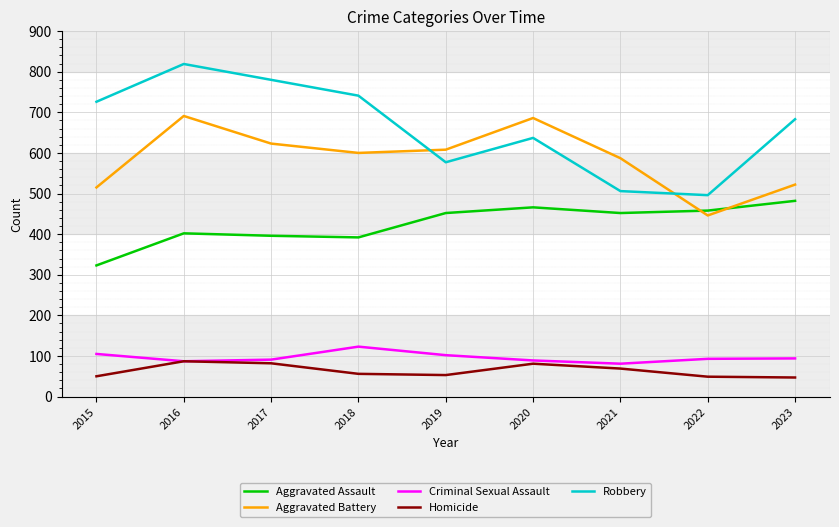

What is the smallest value displayed?

47